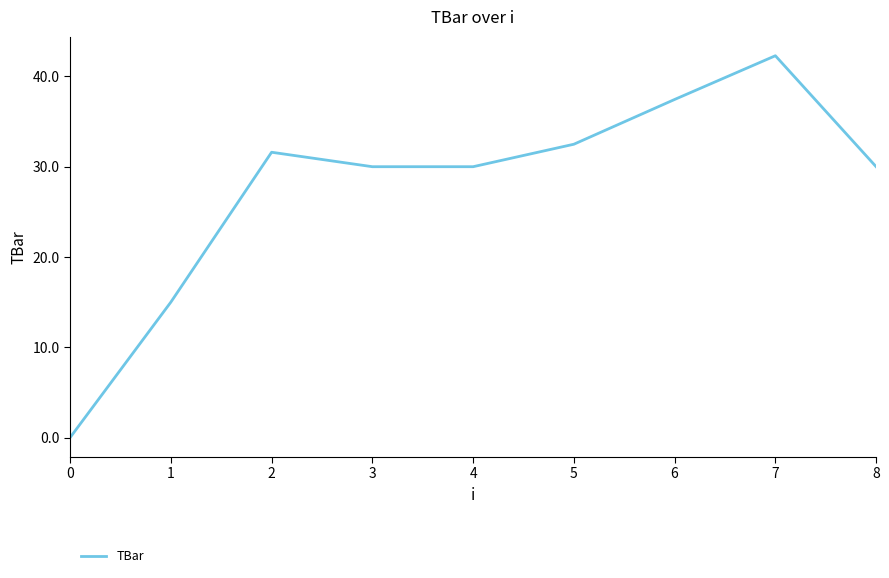

Reading left to right, list all the values displayed in this chart.

0.0	15.0	31.6	30.0	30.0	32.5	37.4	42.3	30.0